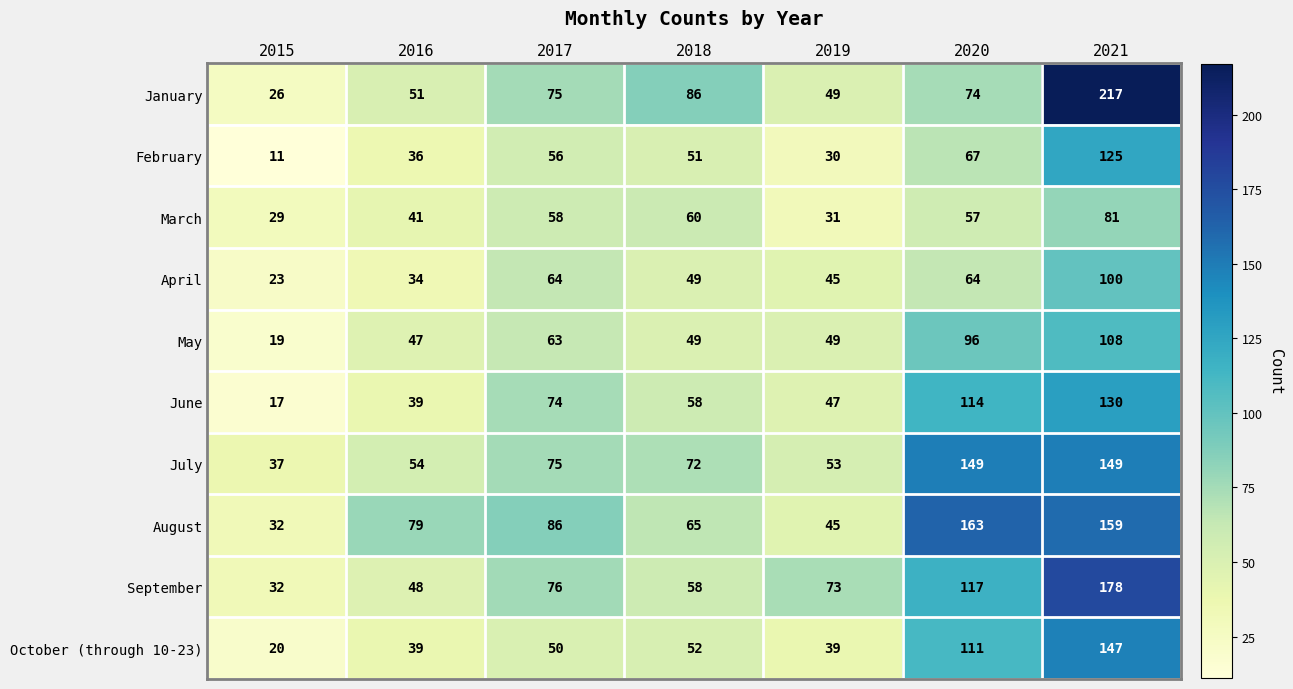

Where does the September series first go above 73?

2017